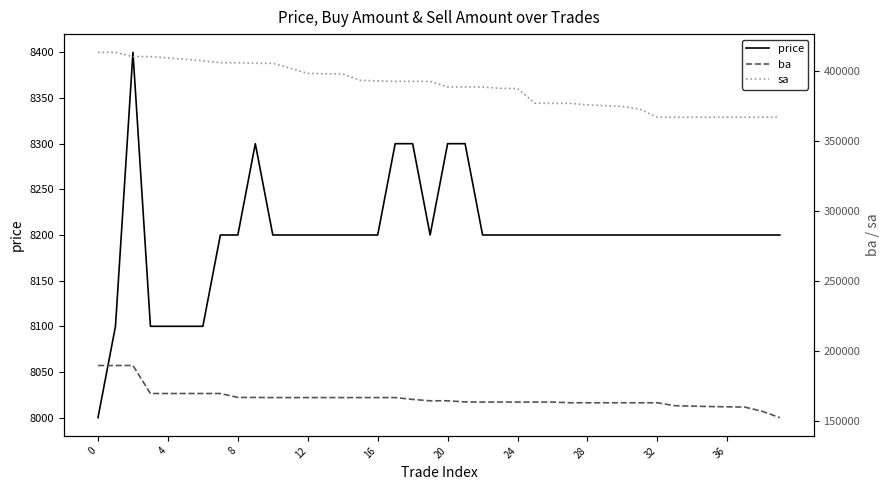

True or false: sa has a value of 398400 at 12.

True